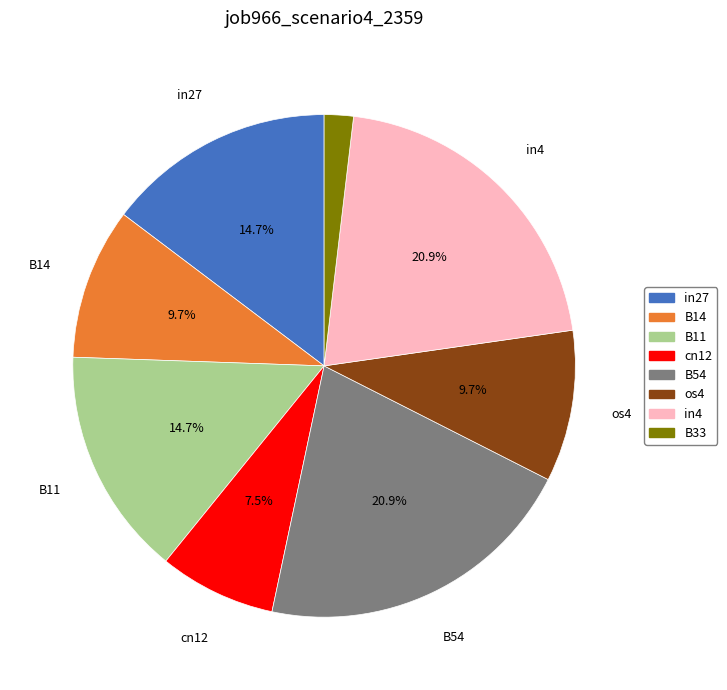

Does cn12 account for over 50% of the chart?

No